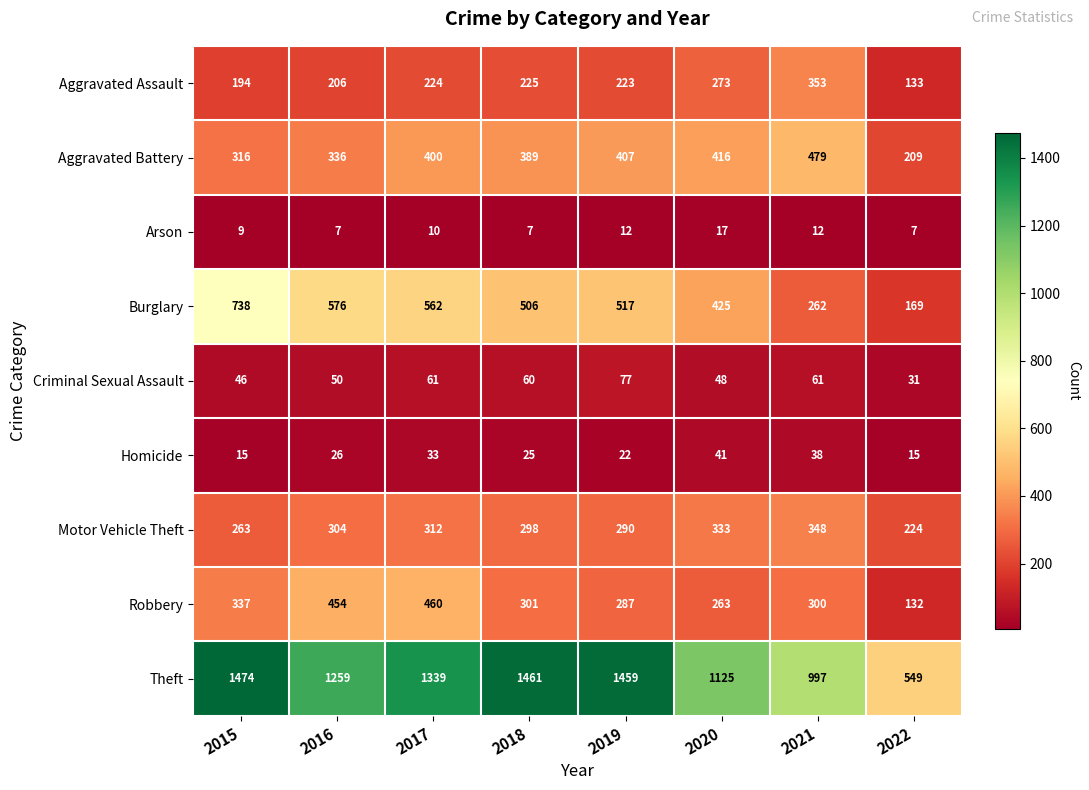

Where is Robbery nearest to the value 296?

2021